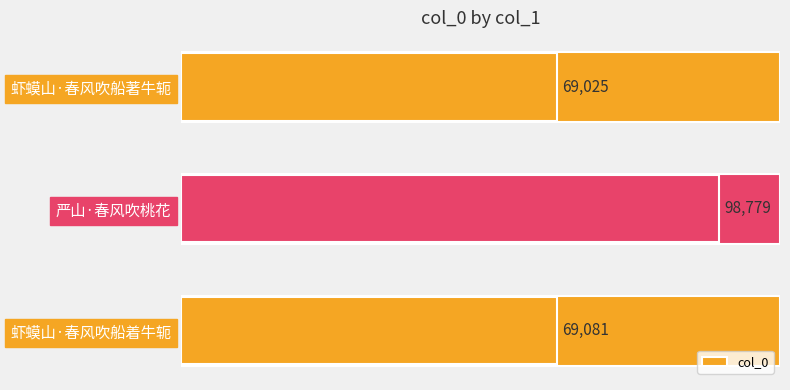

Count the number of categories in the chart.

3